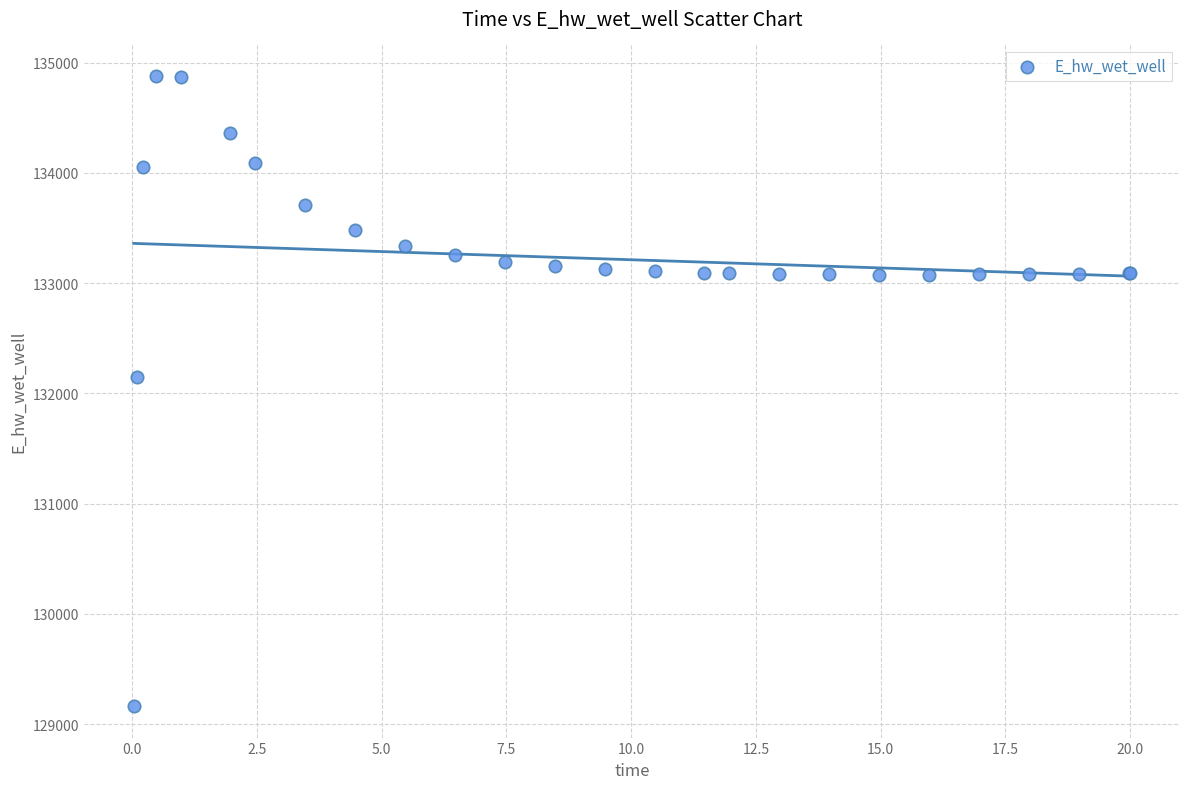

What Y value in the scatter plot is closest to 132021?

132146.5